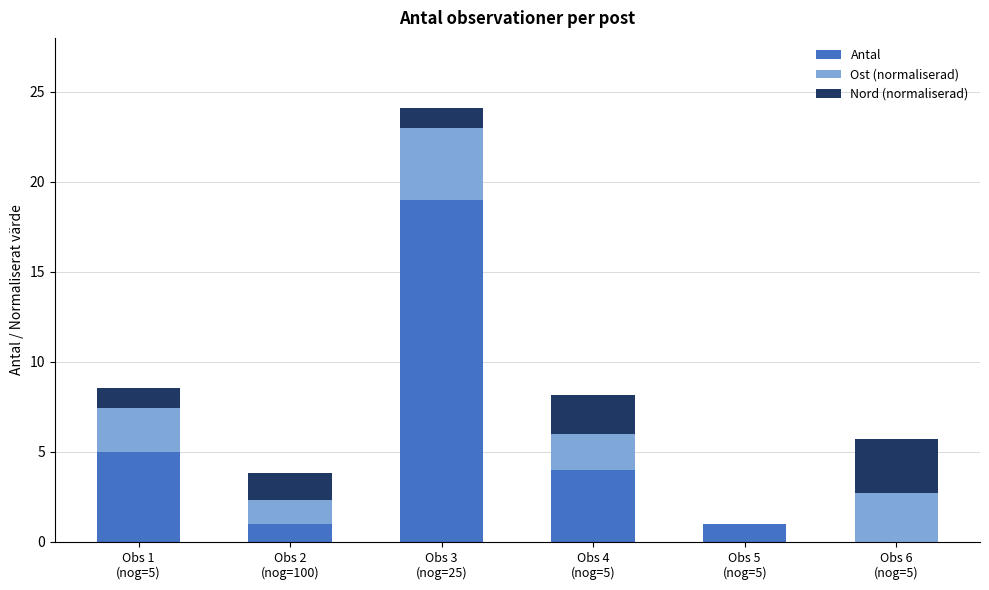

What is the total value across all series at Obs 4
(nog=5)?

8.2